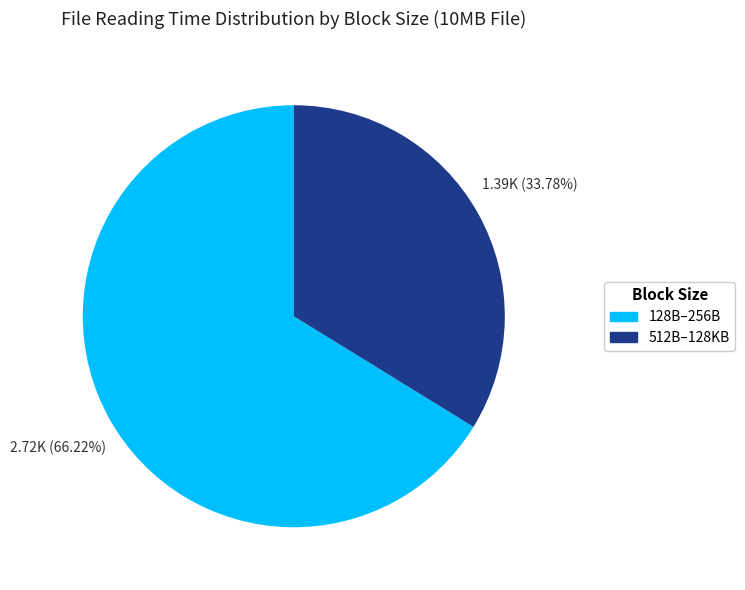

Is there any slice that represents more than half of the pie?

Yes